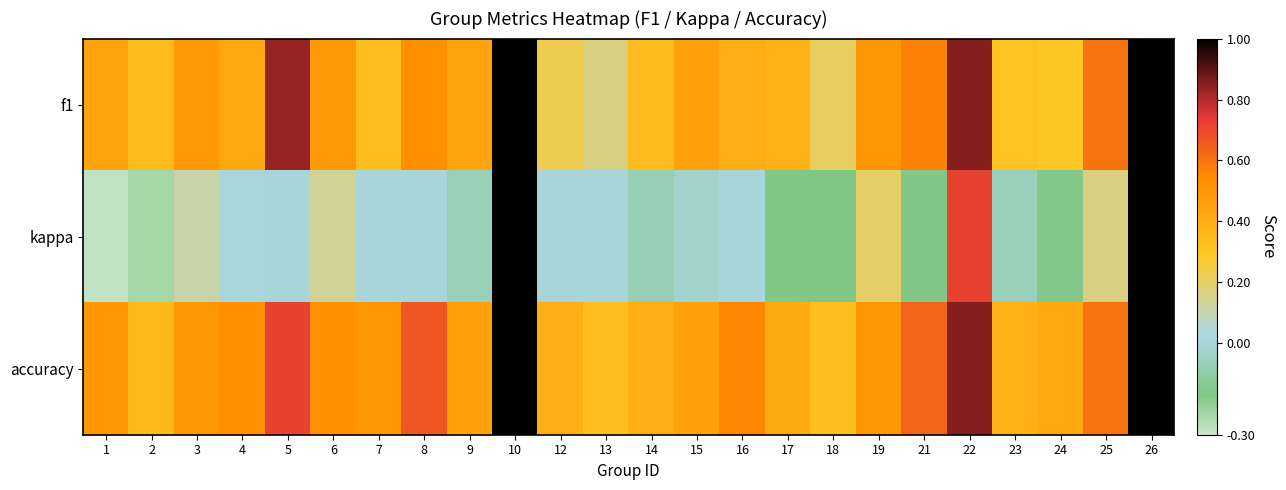

What is the total value across all series at 19?

1.2